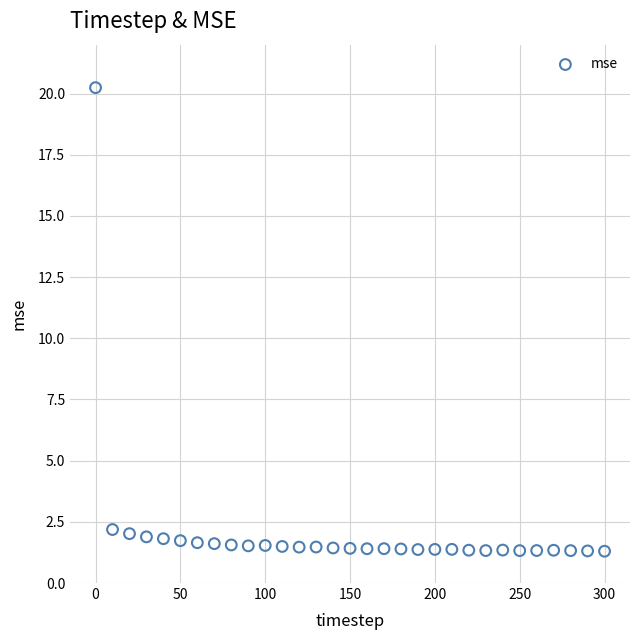

What is the range of Y values (max minus min)?

18.9